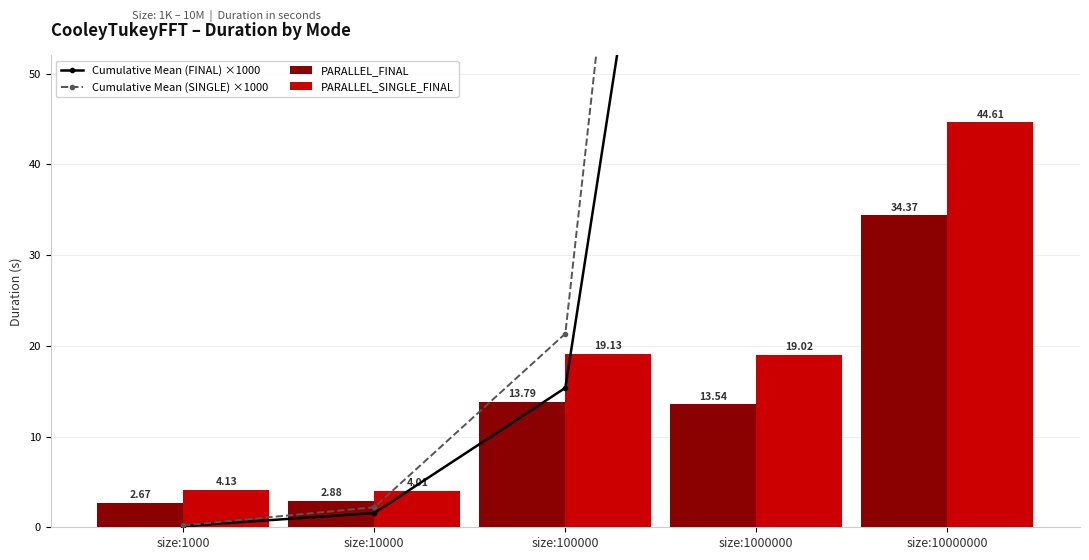

Which series has the largest total across all categories?

Cumulative Mean (SINGLE) ×1000